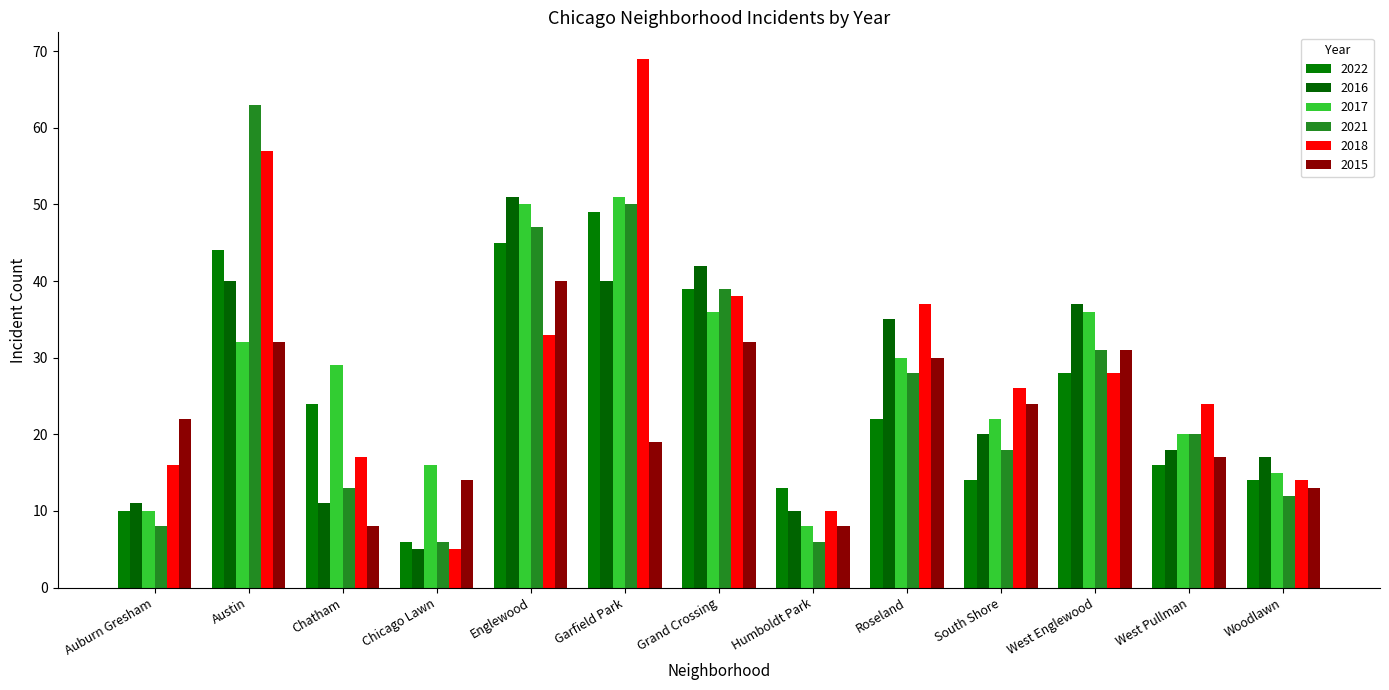

At which label is 2015 closest to 24?

South Shore